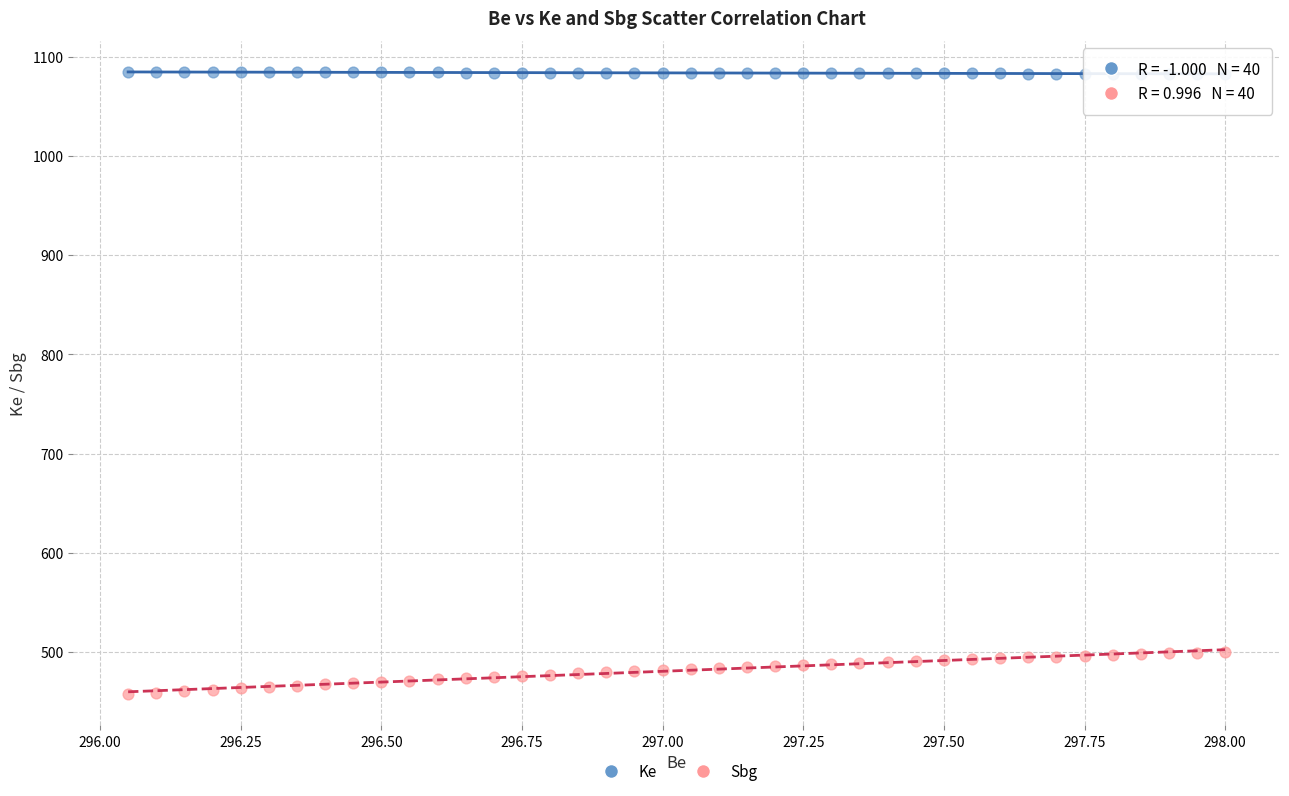

Which series reaches the maximum Y coordinate?

Ke